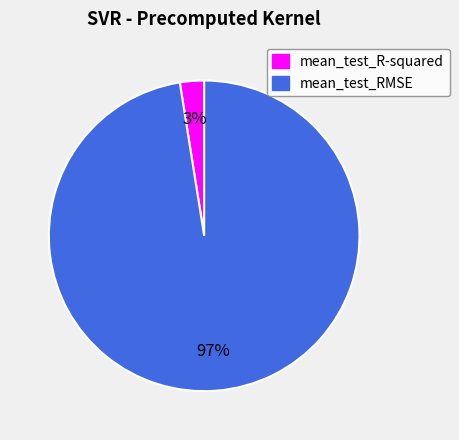

Rank the categories by value from lowest to highest.

mean_test_R-squared, mean_test_RMSE